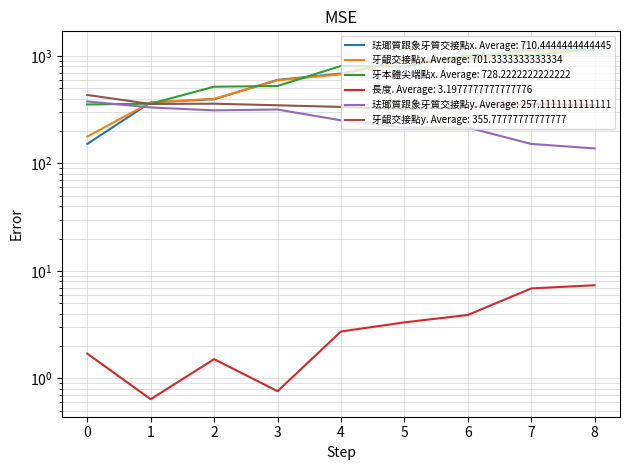

Reading right to left, list all the values displayed in this chart.

珐瑯質跟象牙質交接點x: 1166.0	1162.0	950.0	912.0	686.0	600.0	396.0	370.0	152.0
牙齦交接點x: 1130.0	1126.0	940.0	898.0	676.0	594.0	400.0	370.0	178.0
牙本體尖端點x: 1154.0	1020.0	1016.0	798.0	808.0	526.0	518.0	360.0	354.0
長度: 7.4	6.9	3.9	3.3	2.7	0.8	1.5	0.6	1.7
珐瑯質跟象牙質交接點y: 138.0	152.0	216.0	216.0	252.0	318.0	312.0	332.0	378.0
牙齦交接點y: 350.0	358.0	338.0	320.0	336.0	348.0	360.0	358.0	434.0